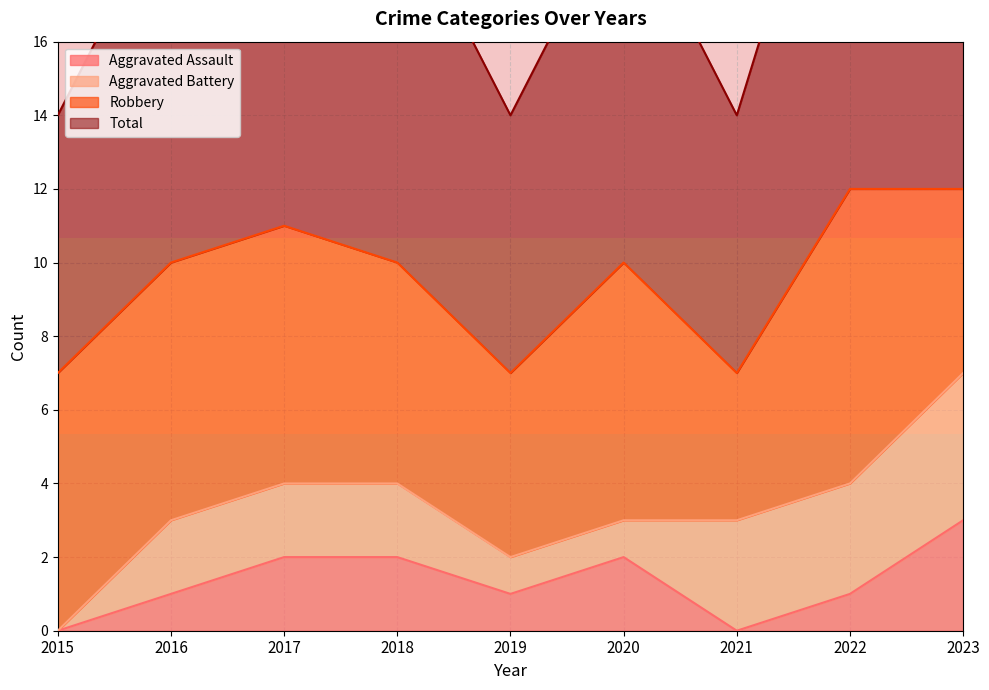

At which category does Total reach its first local peak?

2017